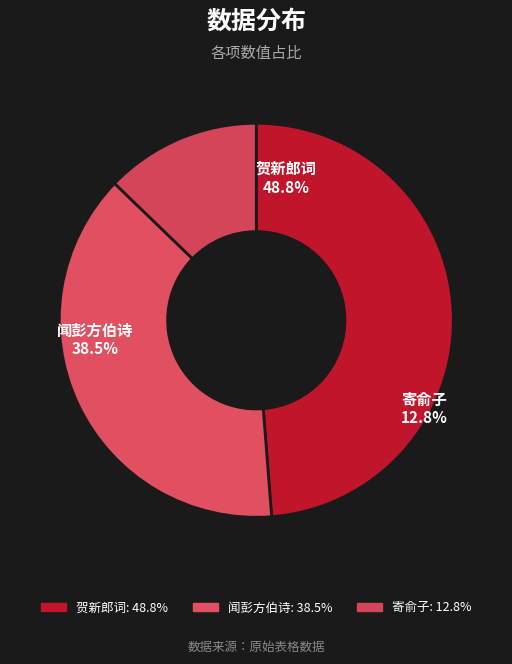

To the nearest percent, what is the average slice percentage?

33%